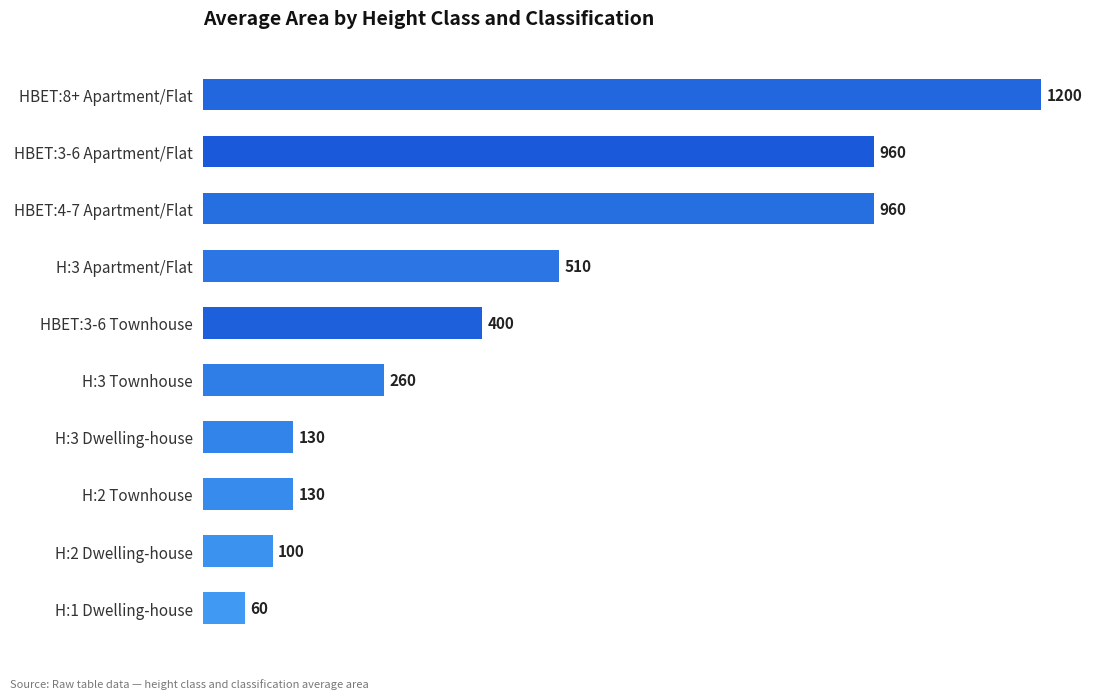

Which has a higher value, H:3 Dwelling-house or HBET:3-6 Apartment/Flat?

HBET:3-6 Apartment/Flat